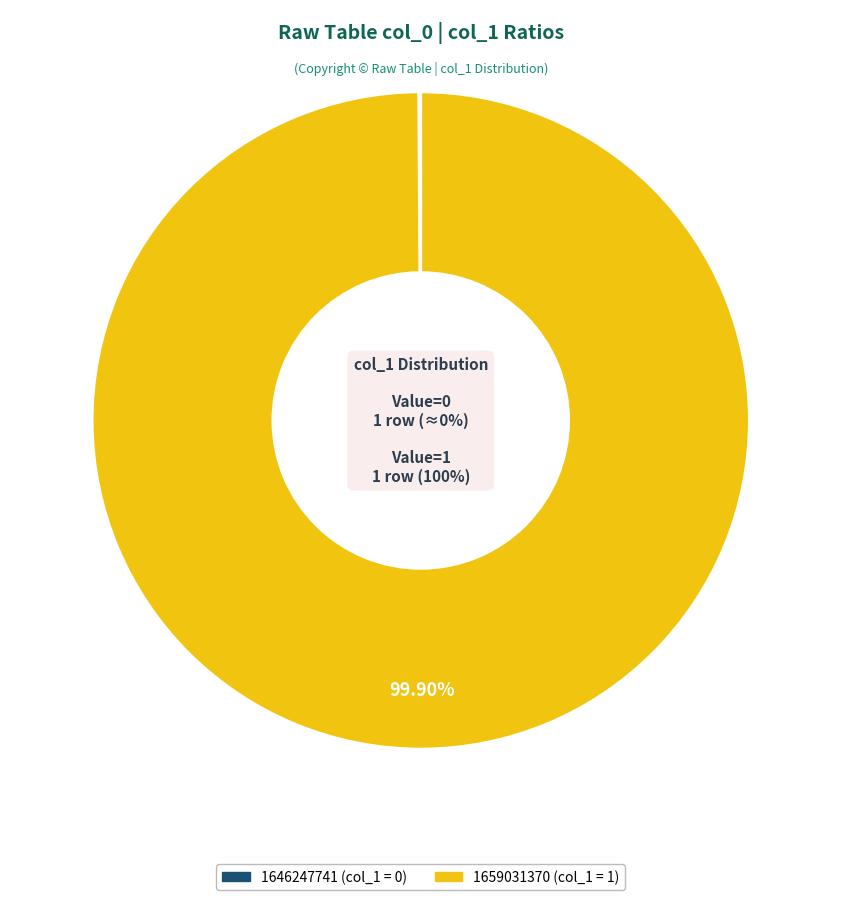

Is it true that 1646247741 is 11% of the pie?

False